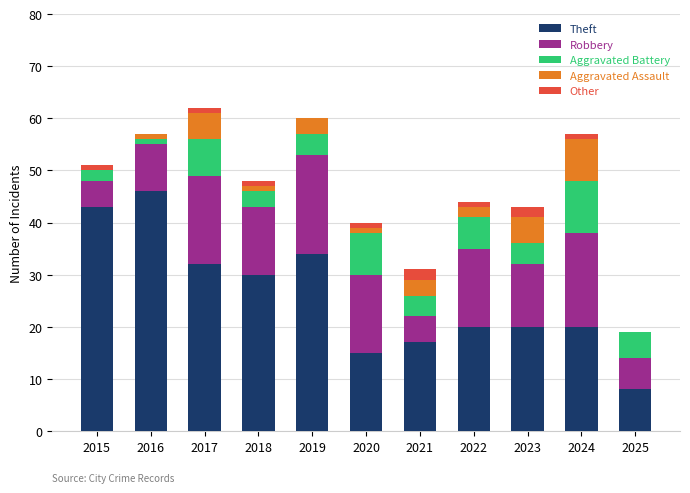

What is the maximum value for Theft?

46